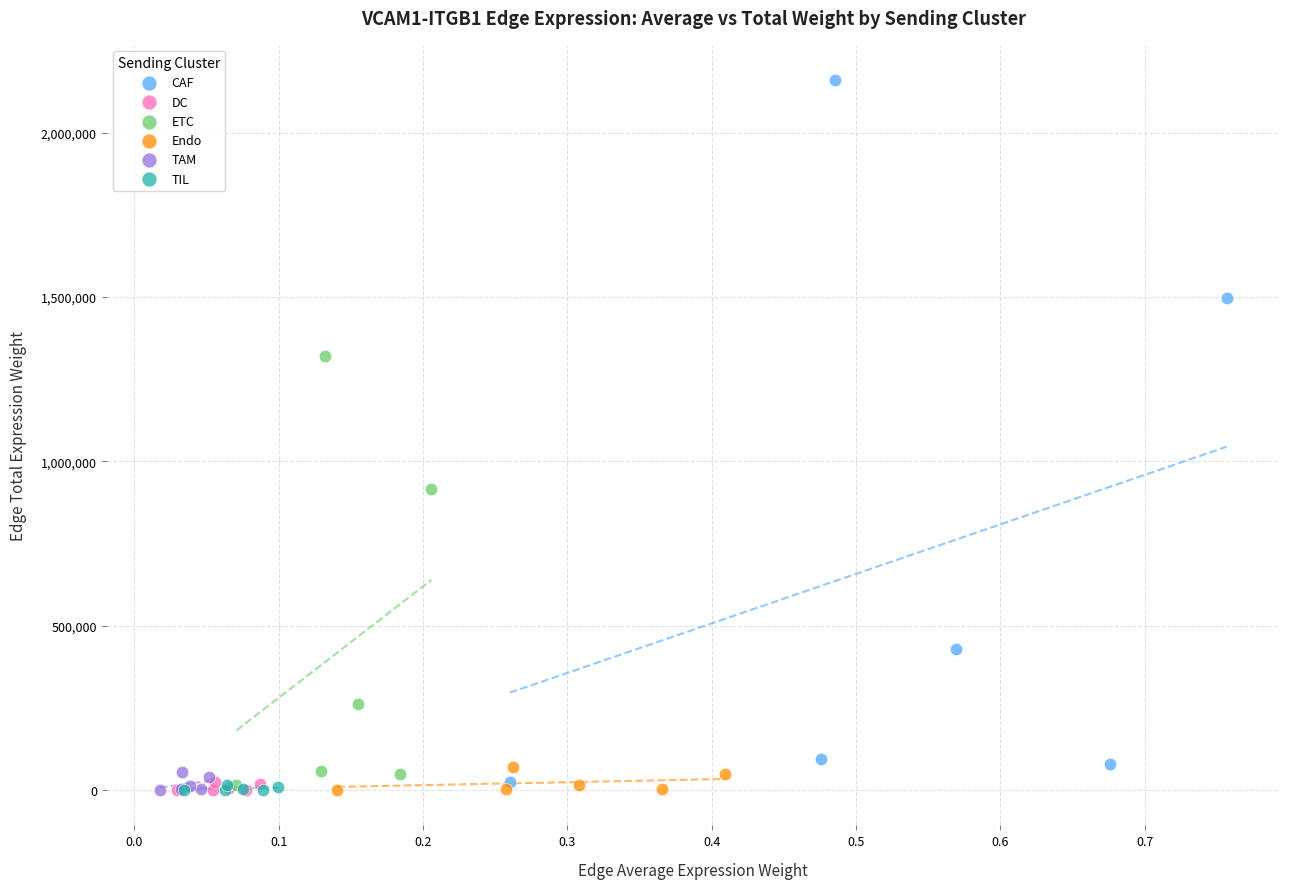

Which series contains the highest Y value?

CAF